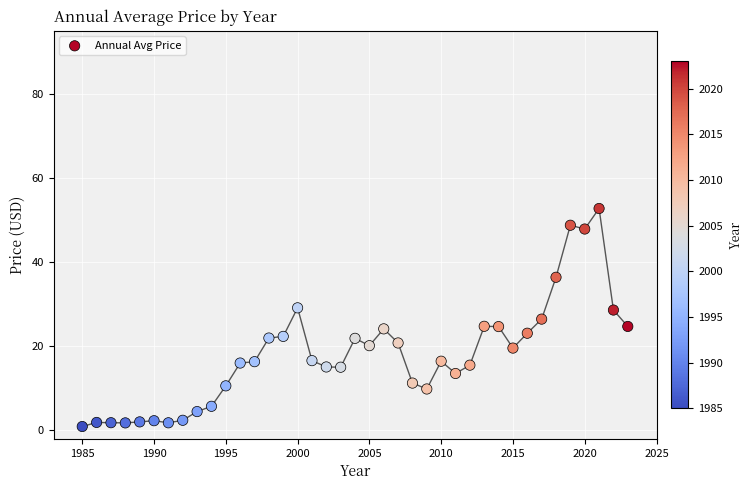

What is the range of X values (max minus min)?

38.0